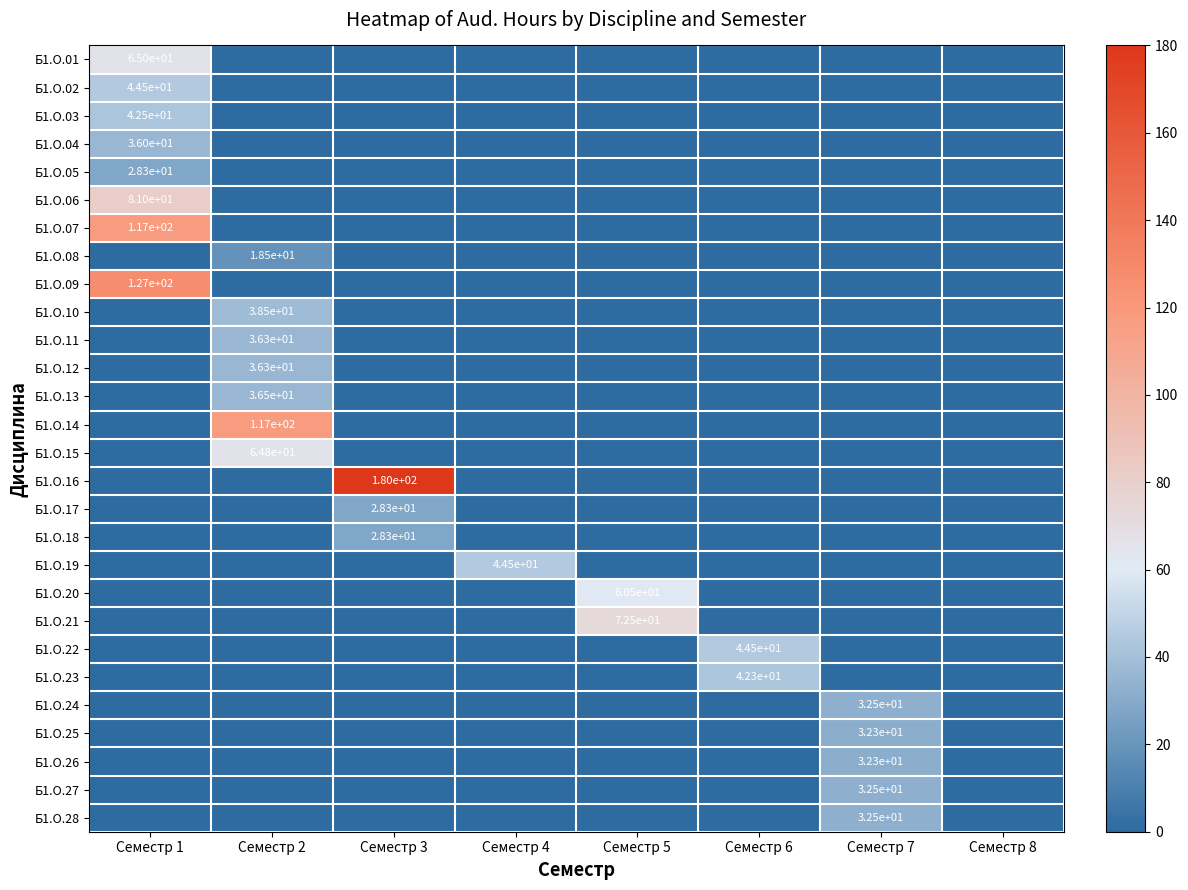

What is the difference between the highest and lowest values at Семестр 7?

32.5